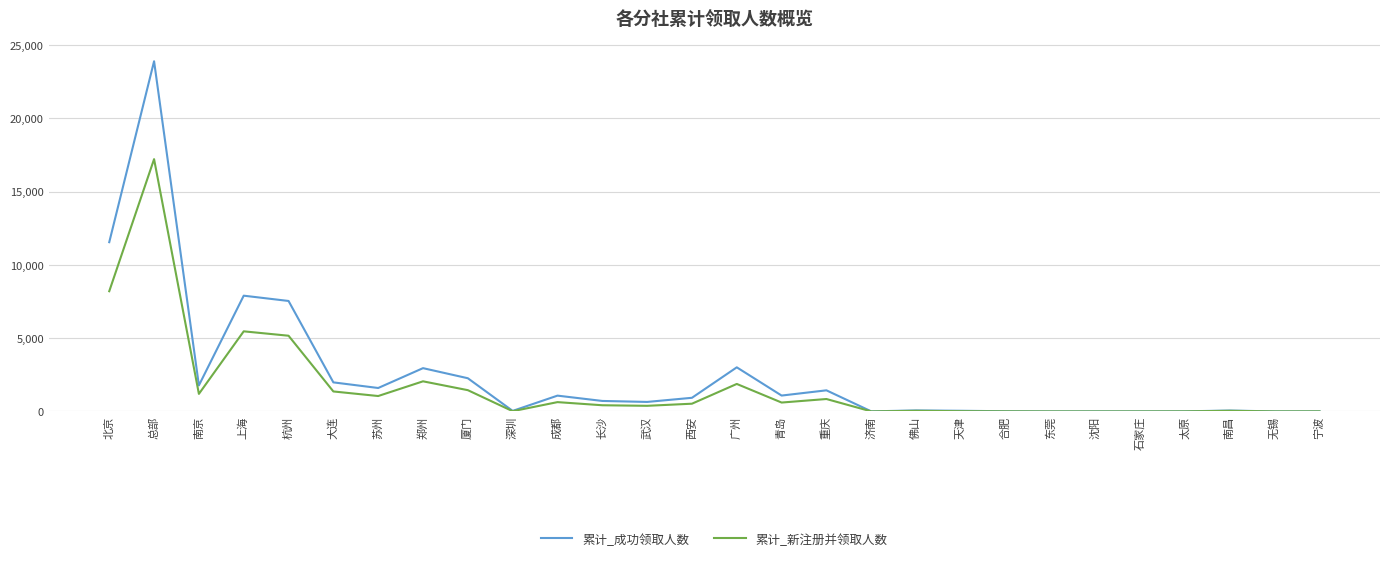

What is the spread (max minus min) of values at 杭州?

2373